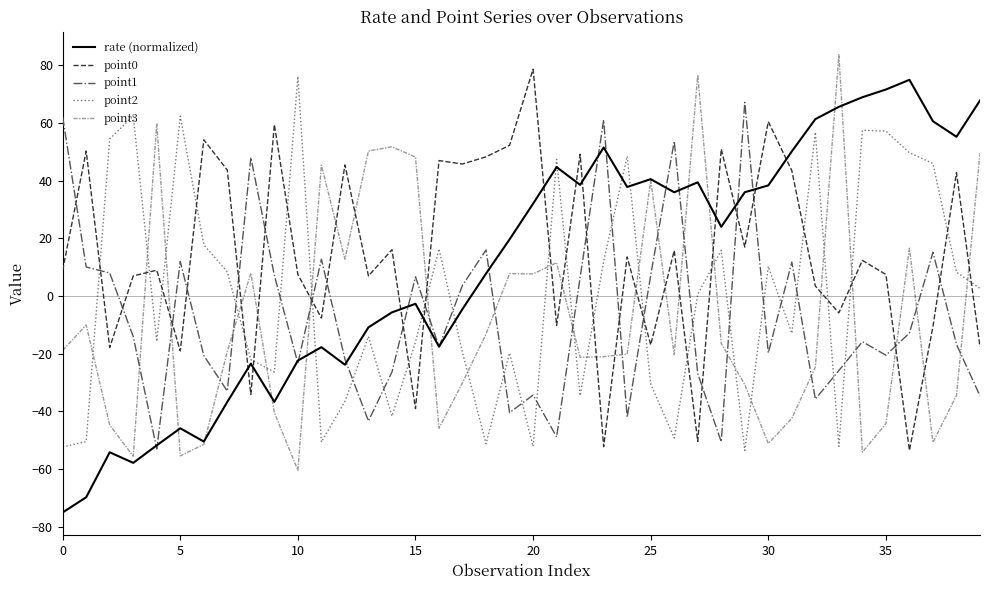

What is the greatest value displayed?

83.7